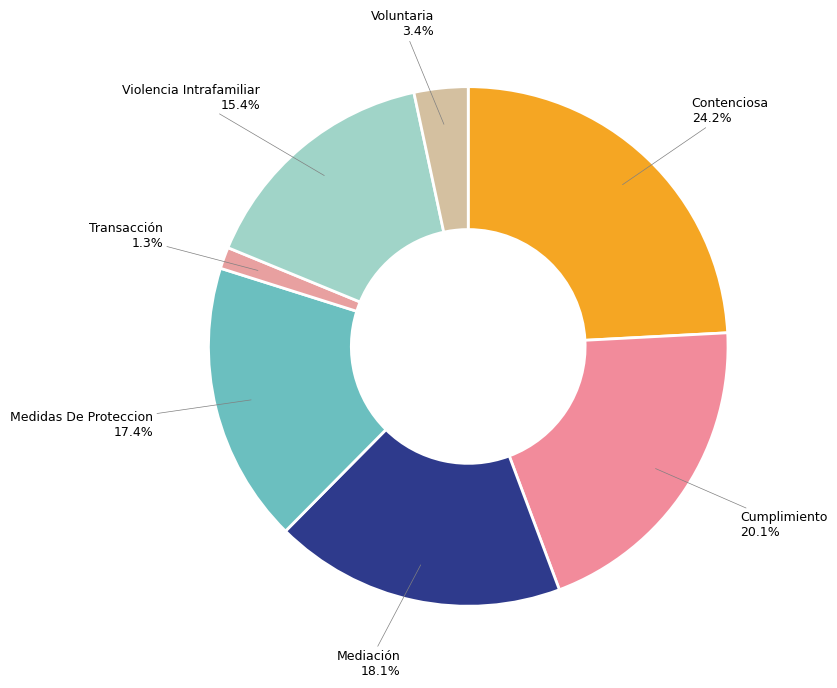

How many slices are in this pie chart?

7